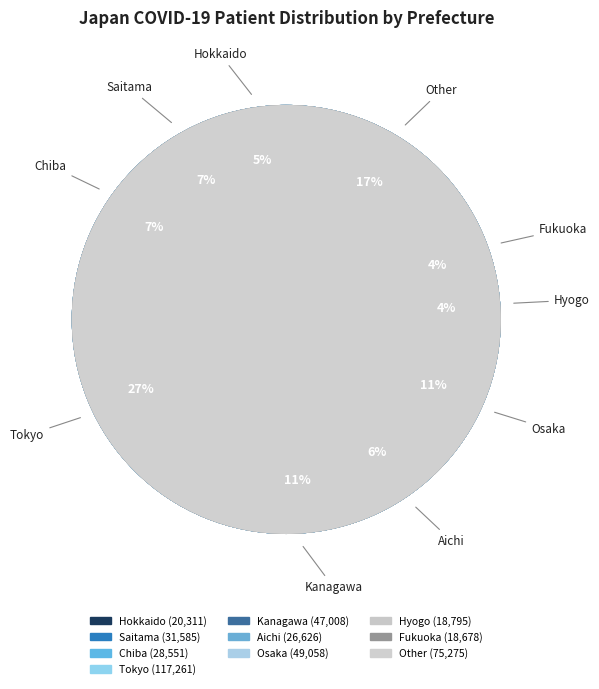

Count the number of slices in the pie.

10